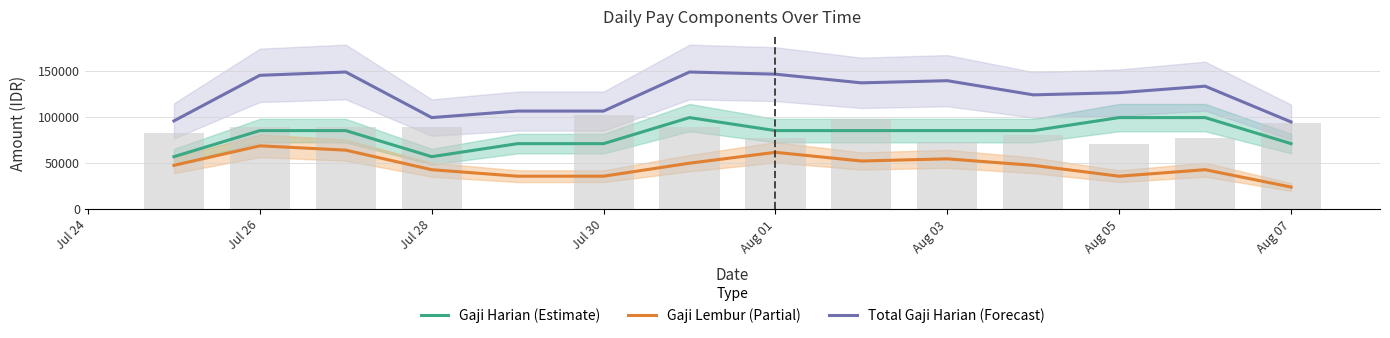

Which series has the largest range (max minus min)?

Total Gaji Harian (Forecast)